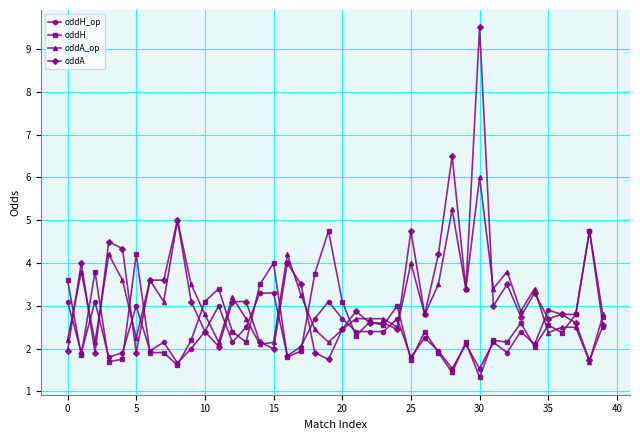

How many data points in oddA_op are above 2?

39